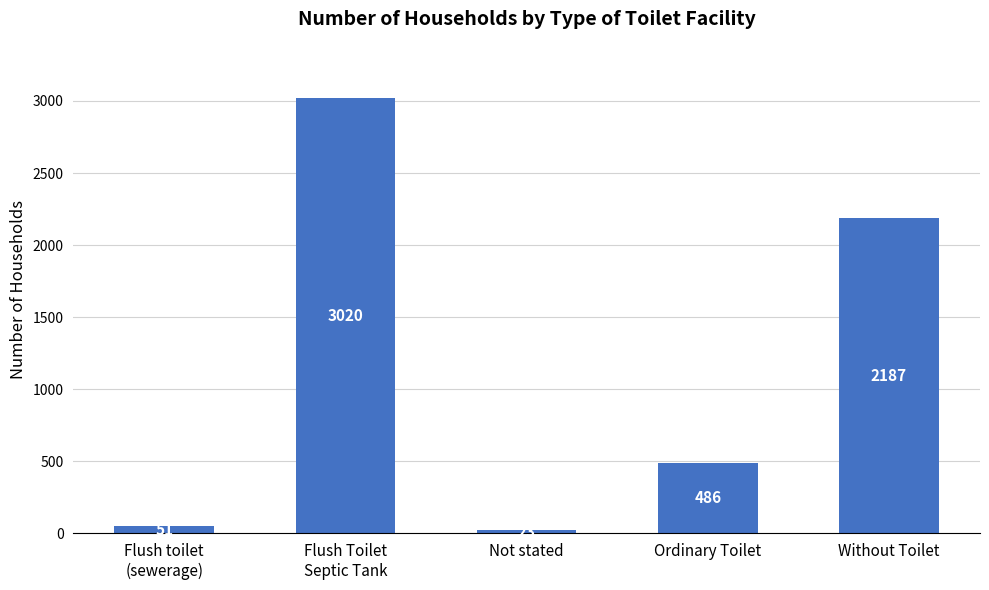

What is the average value?

1153